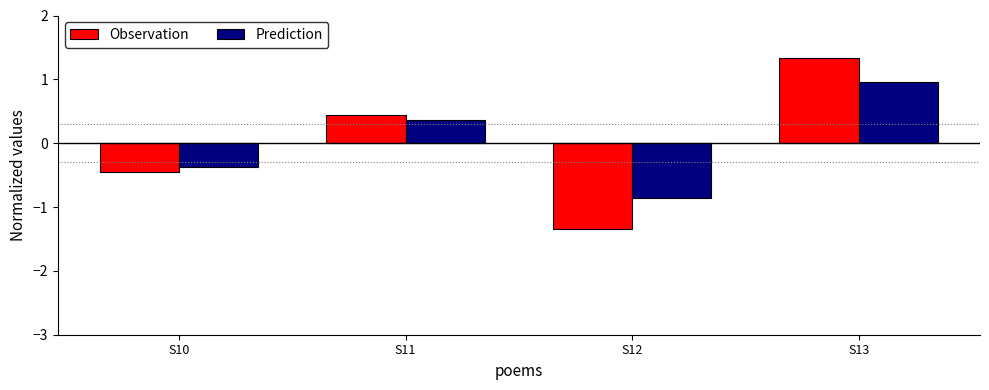

How many positive values does the Prediction series have?

2